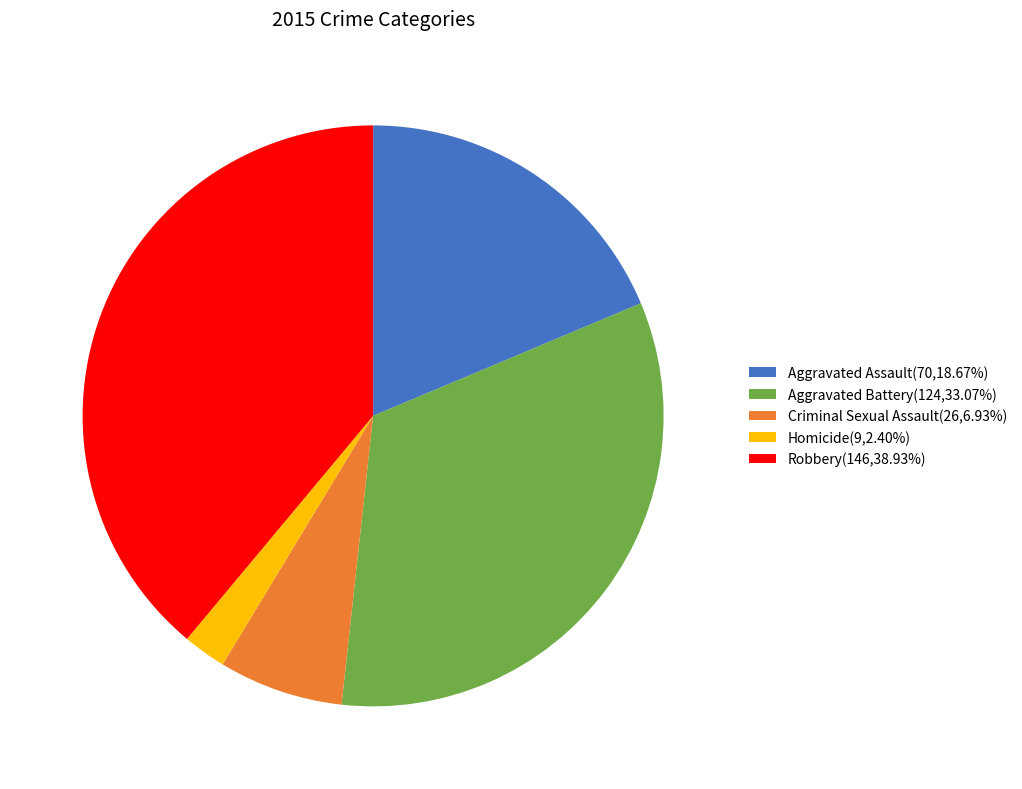

Is Robbery the majority of the pie?

No